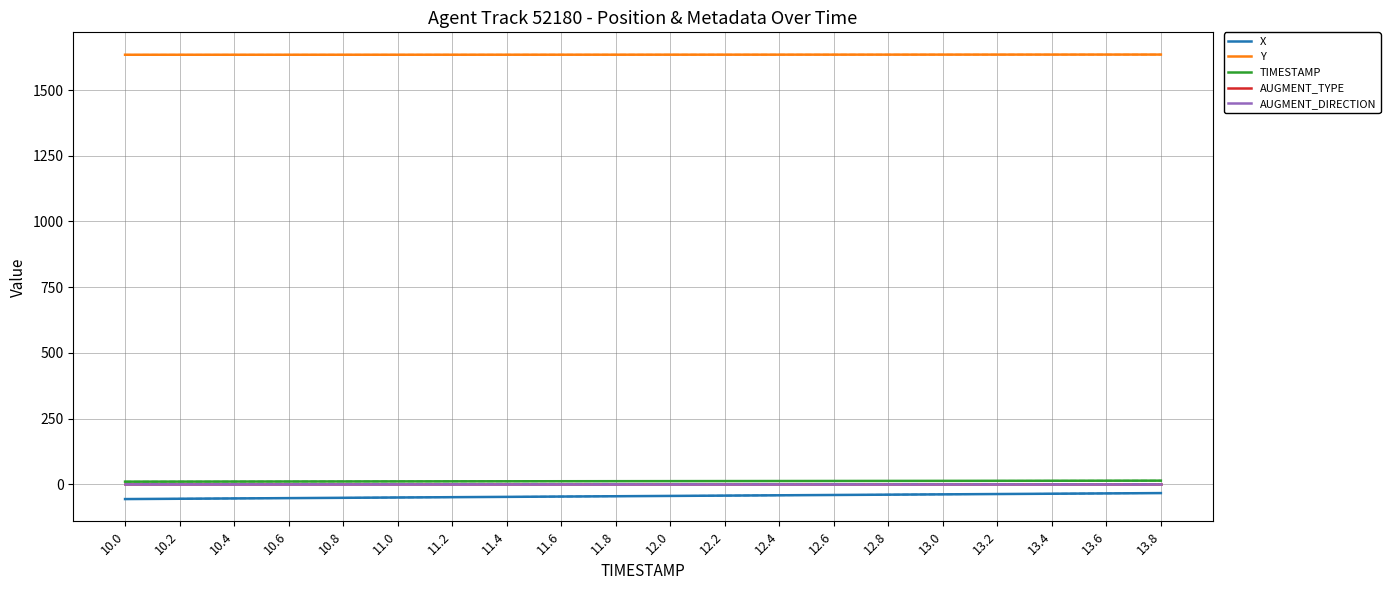

How many data points in X are less than -44?

11